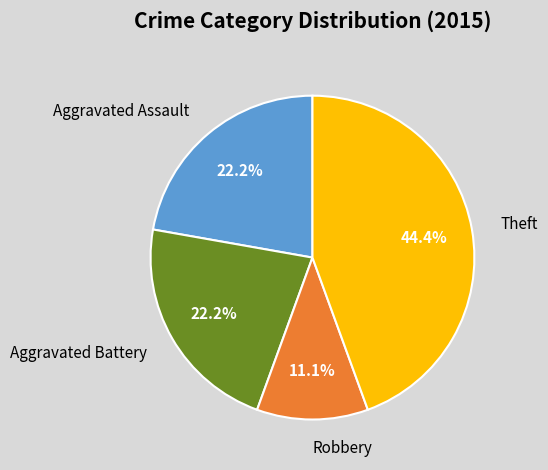

How many segments does this pie chart have?

4